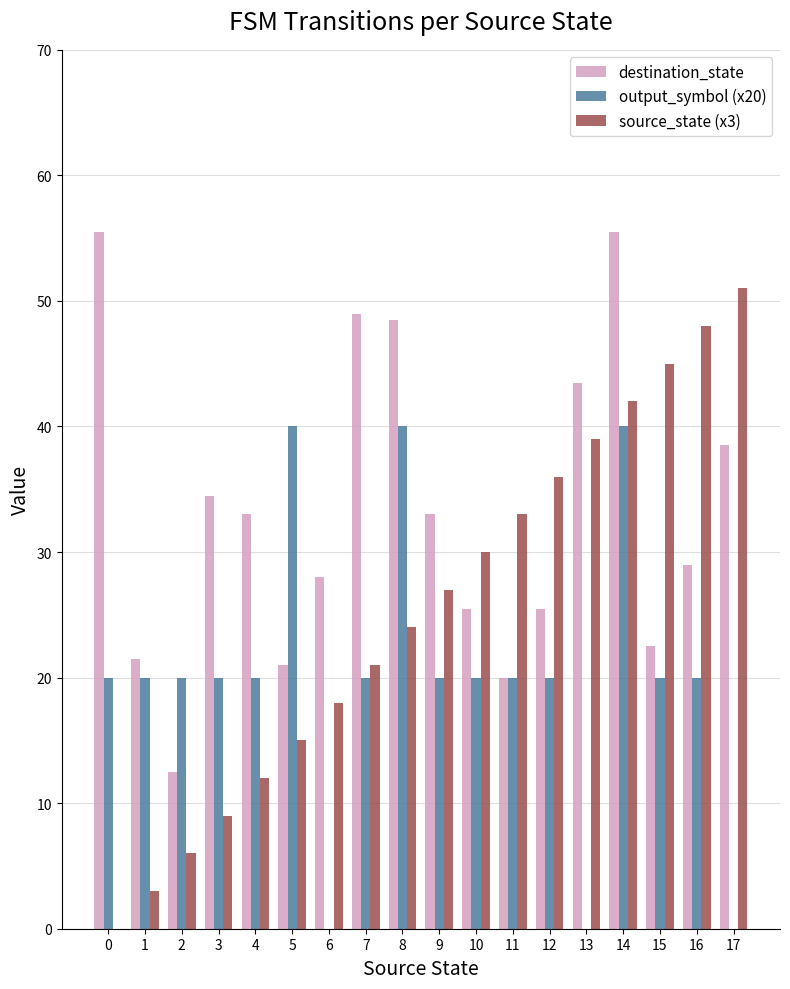

Does the chart contain stacked bars?

No